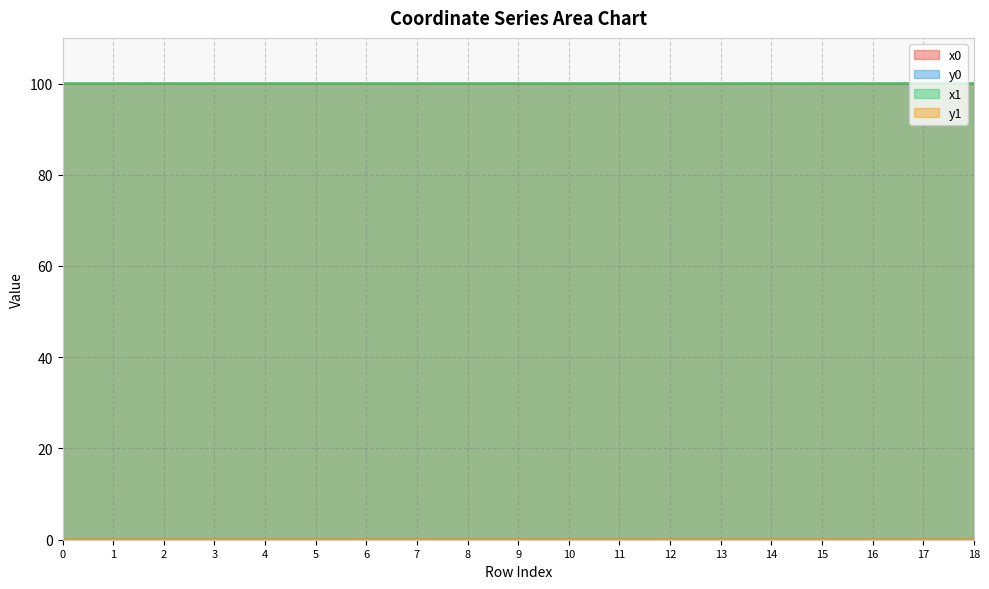

List the series in order of their peak value, highest first.

x0, x1, y0, y1